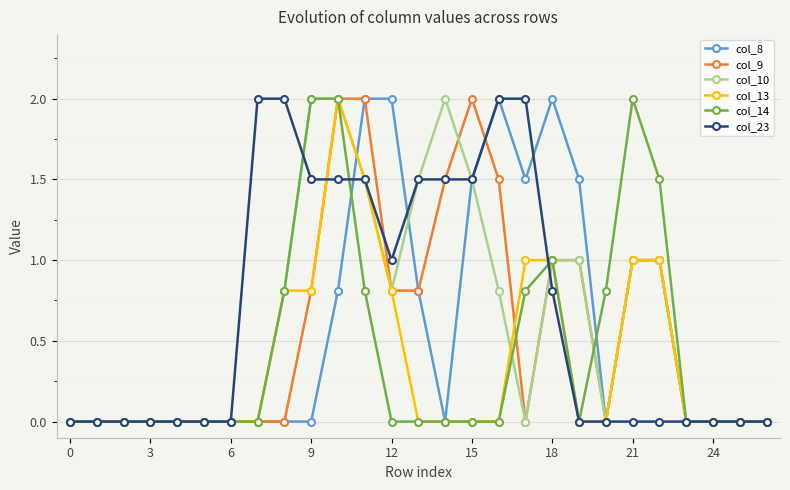

True or false: col_9 has more than 0 interior local peaks.

True